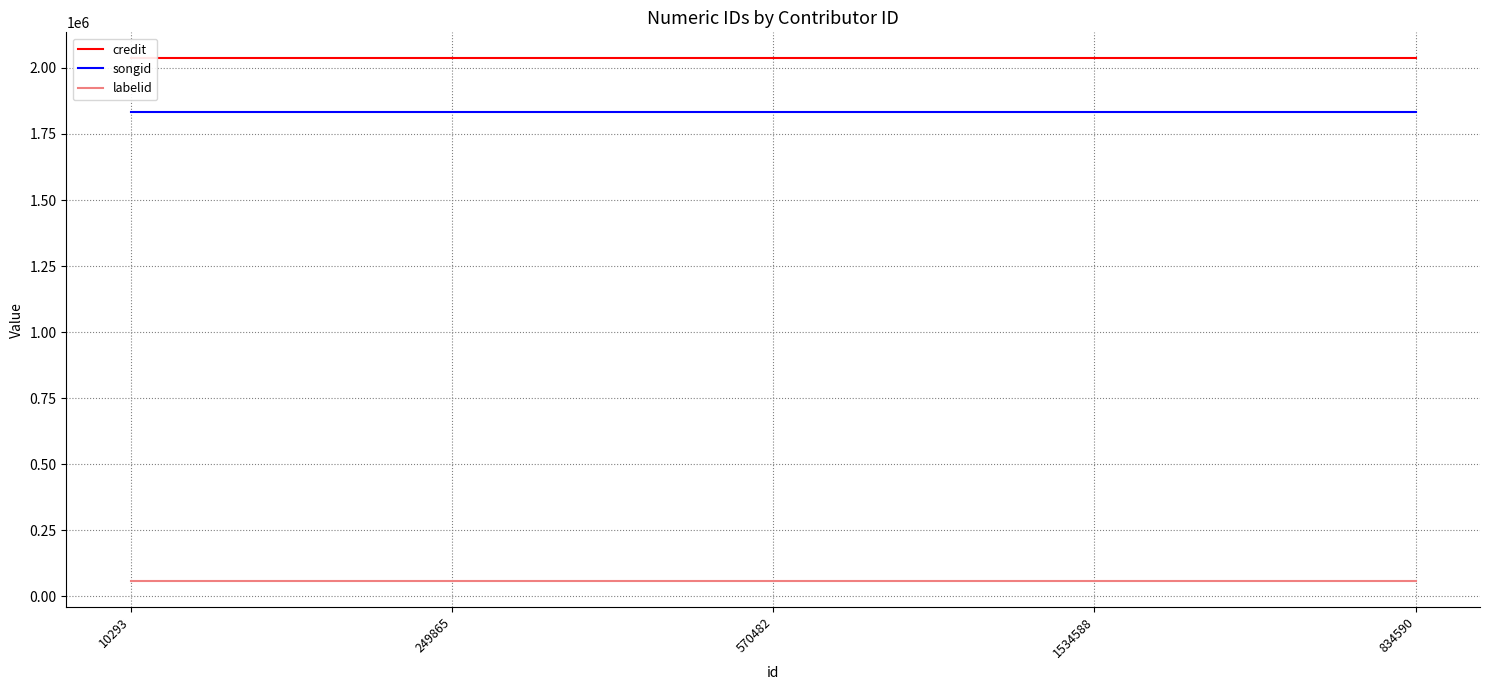

Which series has the largest range (max minus min)?

credit